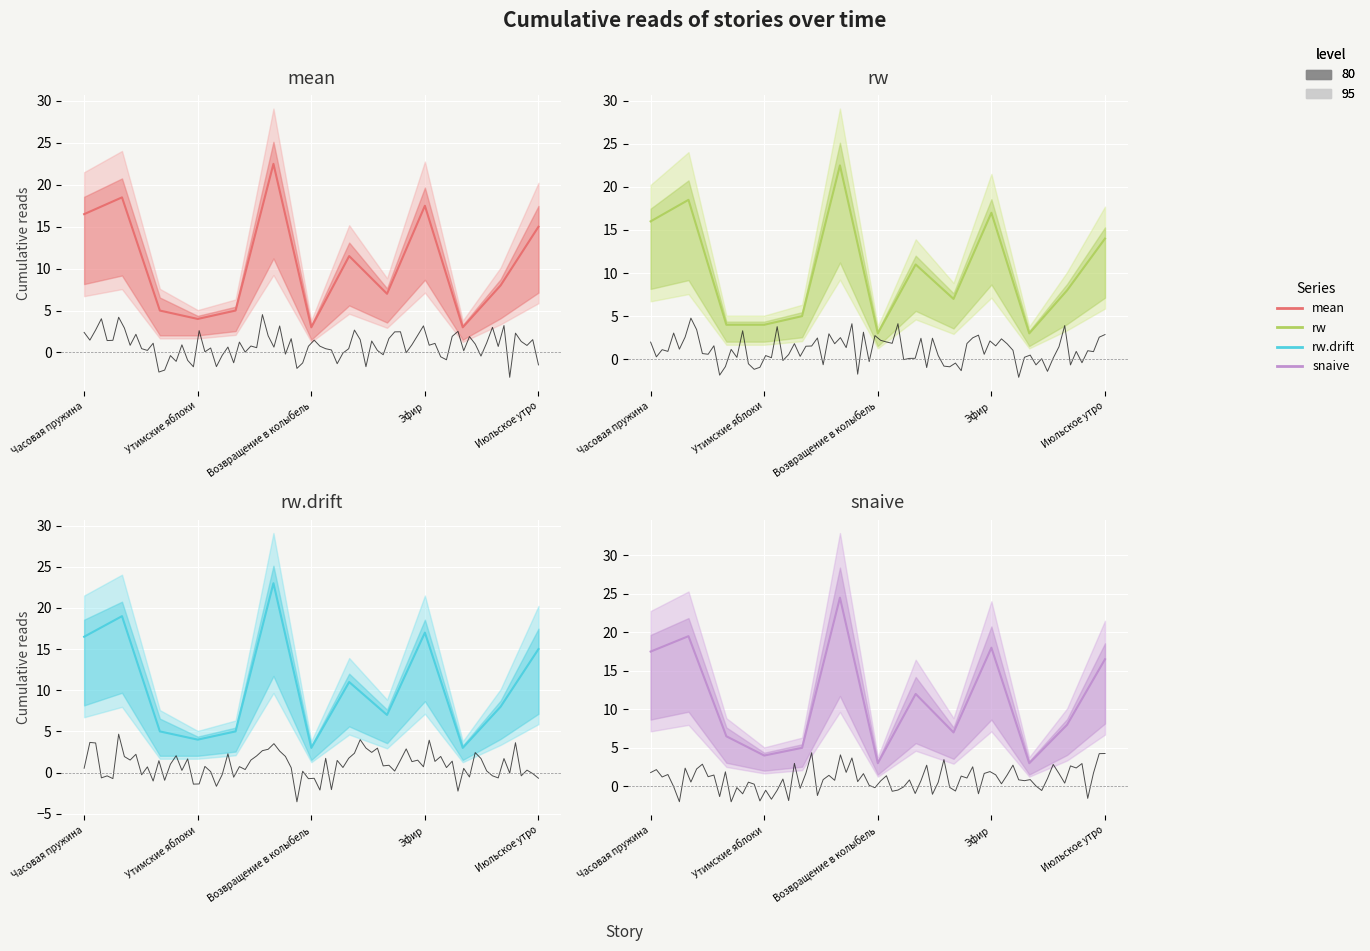

At which label does snaive reach its peak?

5